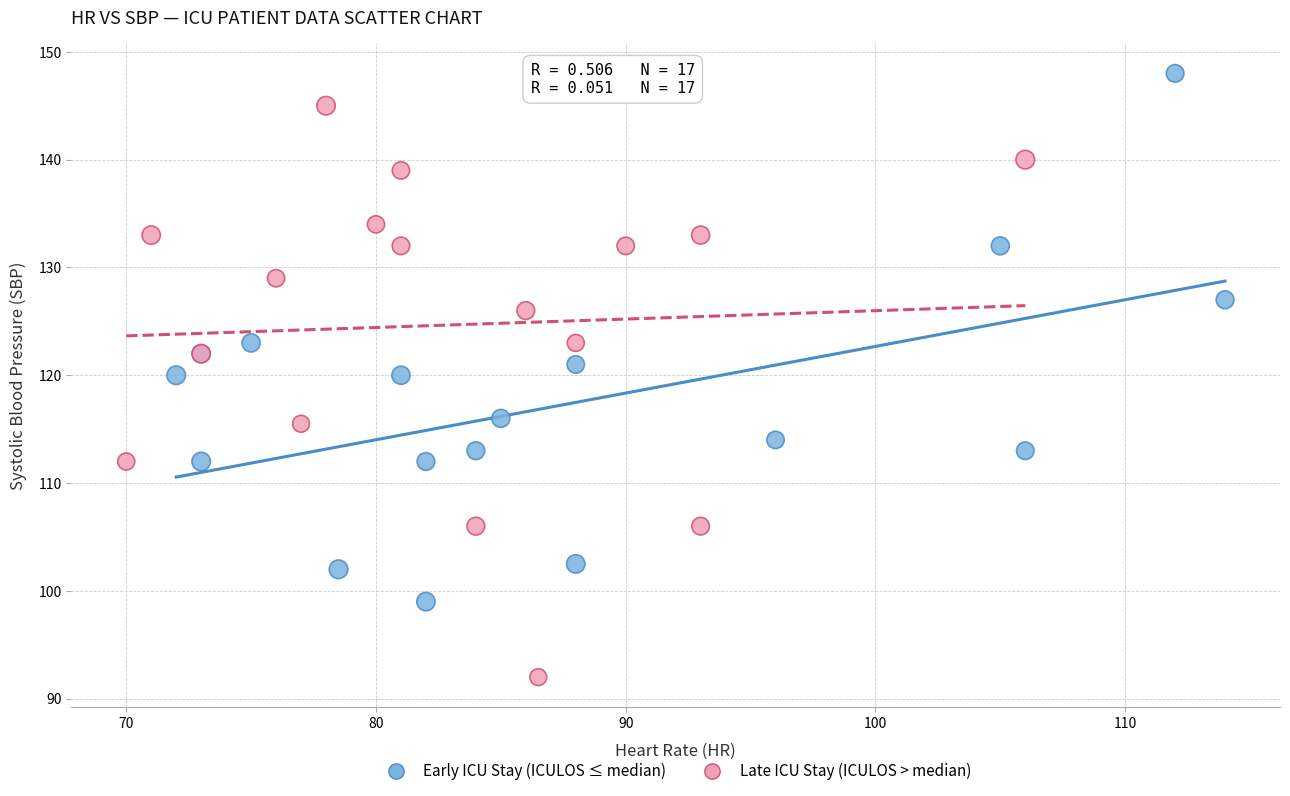

Which series reaches the minimum Y coordinate?

Late ICU Stay (ICULOS > median)